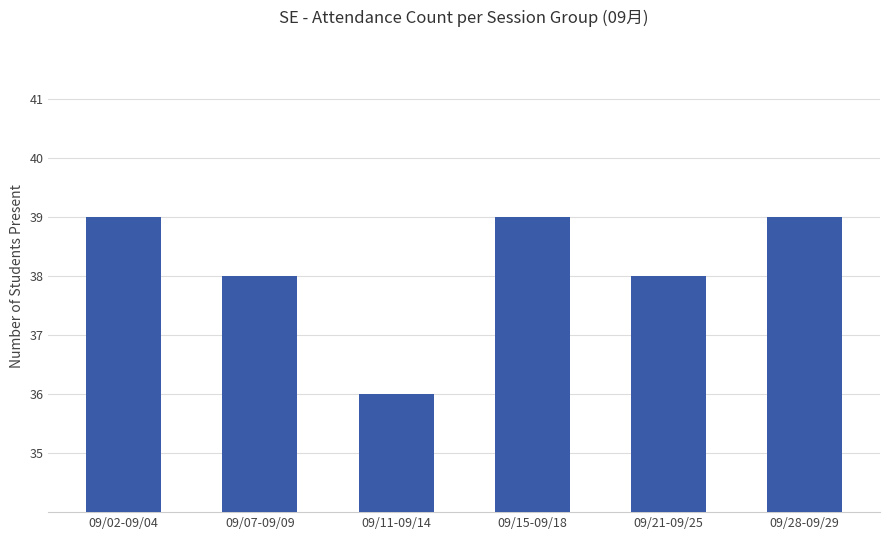

Between 09/15-09/18 and 09/07-09/09, which is larger?

09/15-09/18